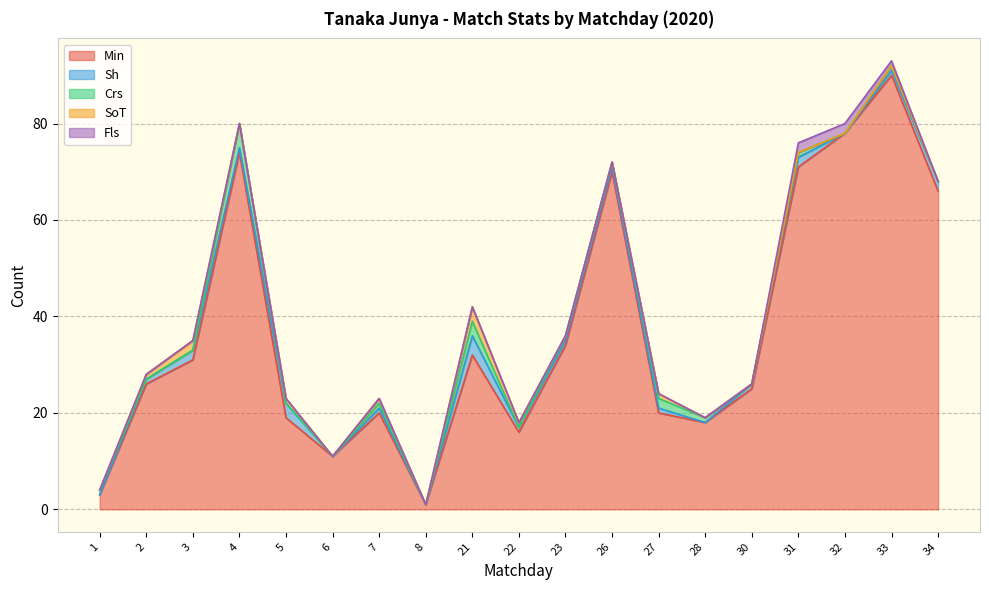

Is it true that Min equals 0 at 8?

False